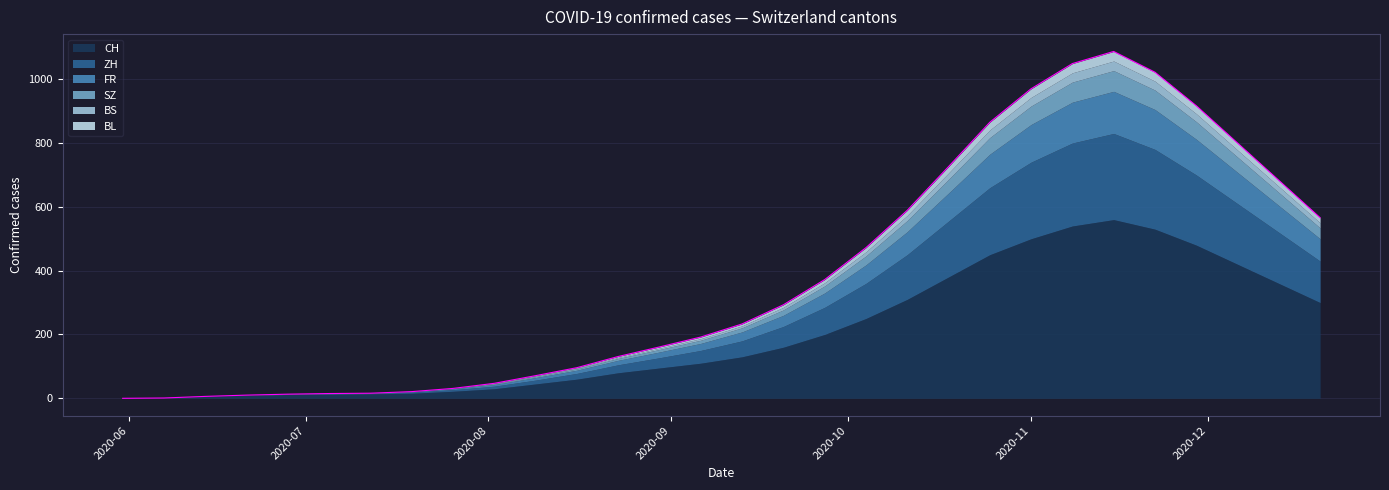

True or false: BS has a value of 14 at 2020-11-01.

False